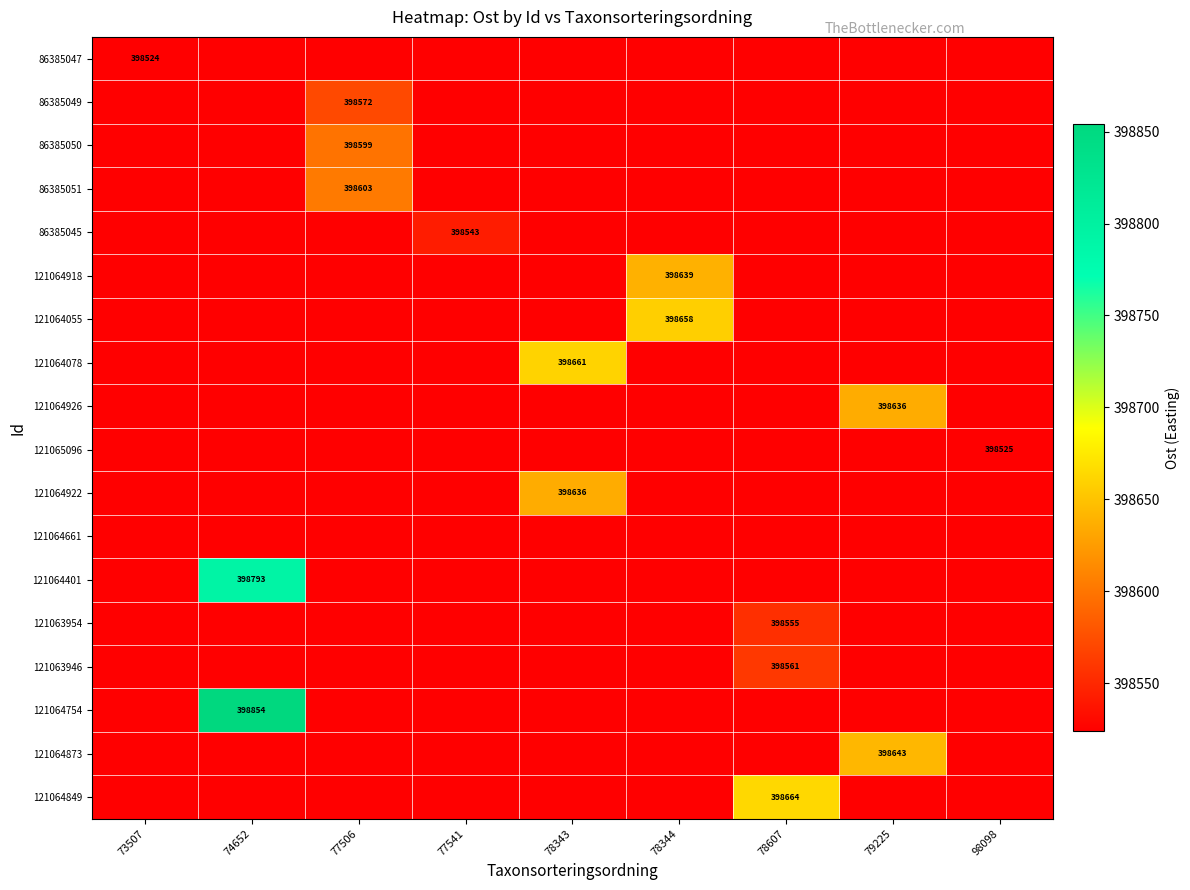

What is the difference between the highest and lowest values at 77541?

18.7